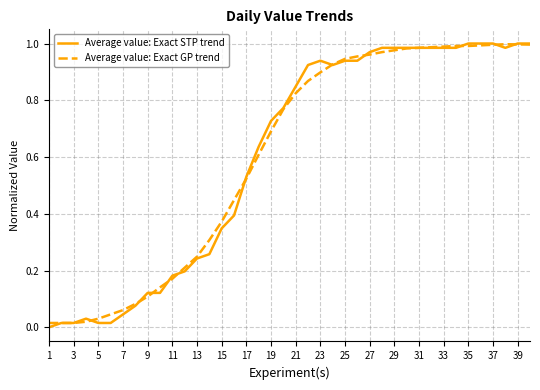

Which series has the widest spread of values?

Average value: Exact STP trend